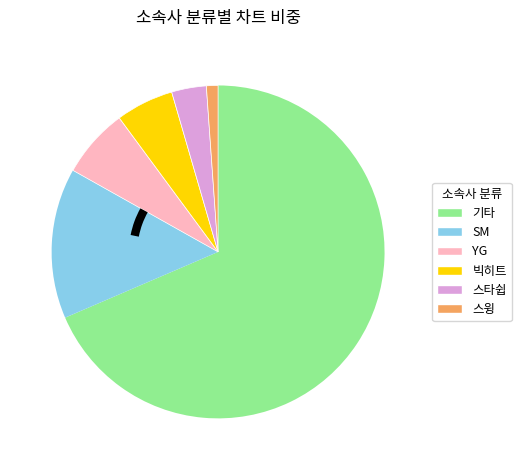

How many segments does this pie chart have?

6